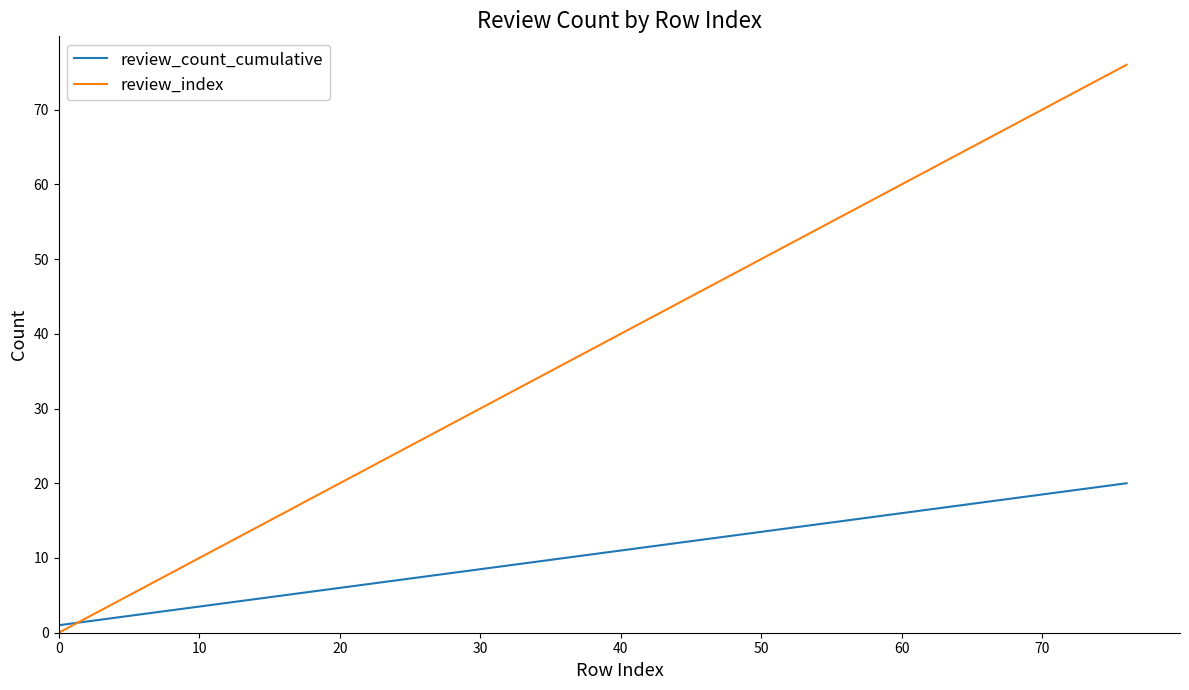

How many lines are shown in the chart?

2